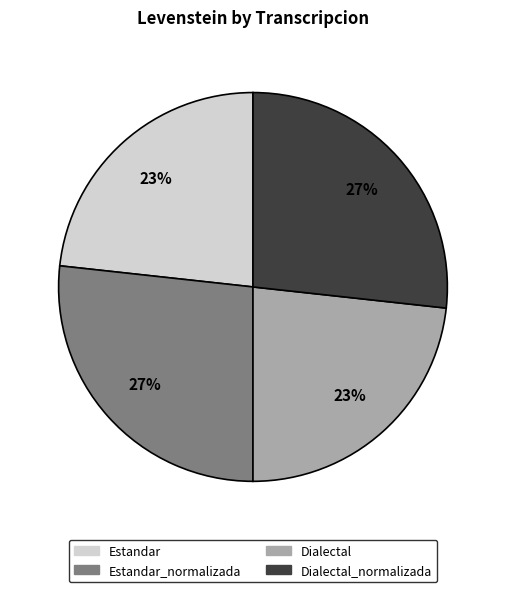

Does any single category account for the majority?

No